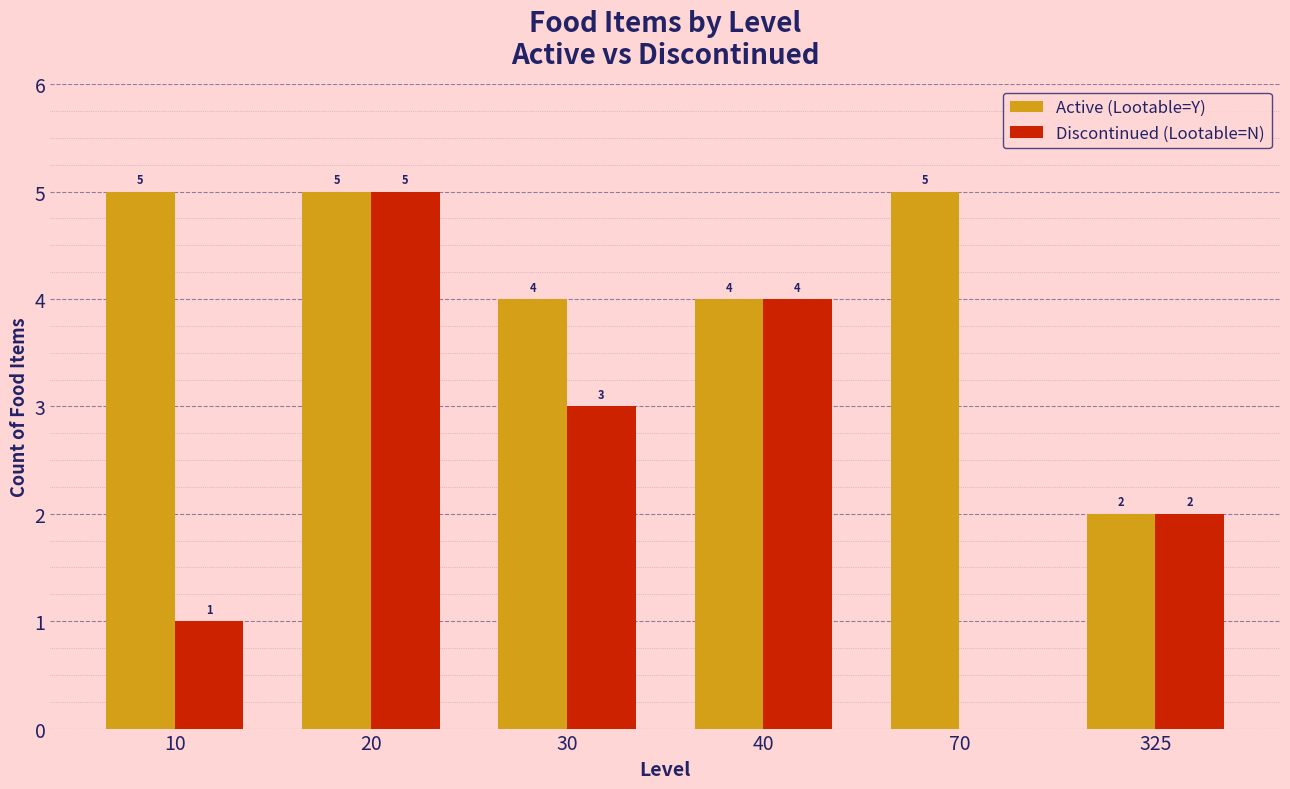

How many series are shown in this chart?

2